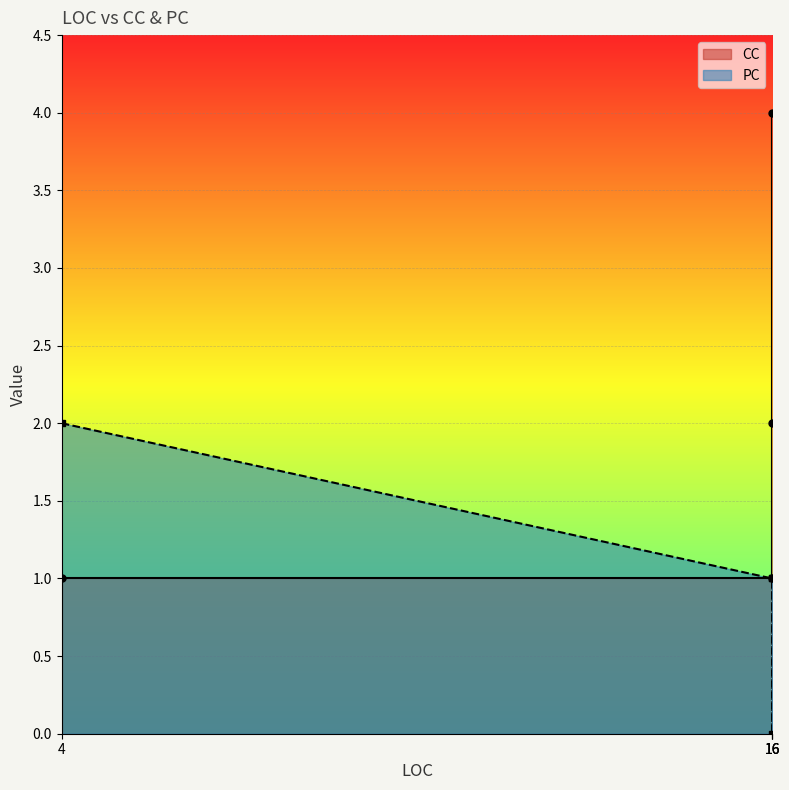

Which category has the highest value across all series?

16